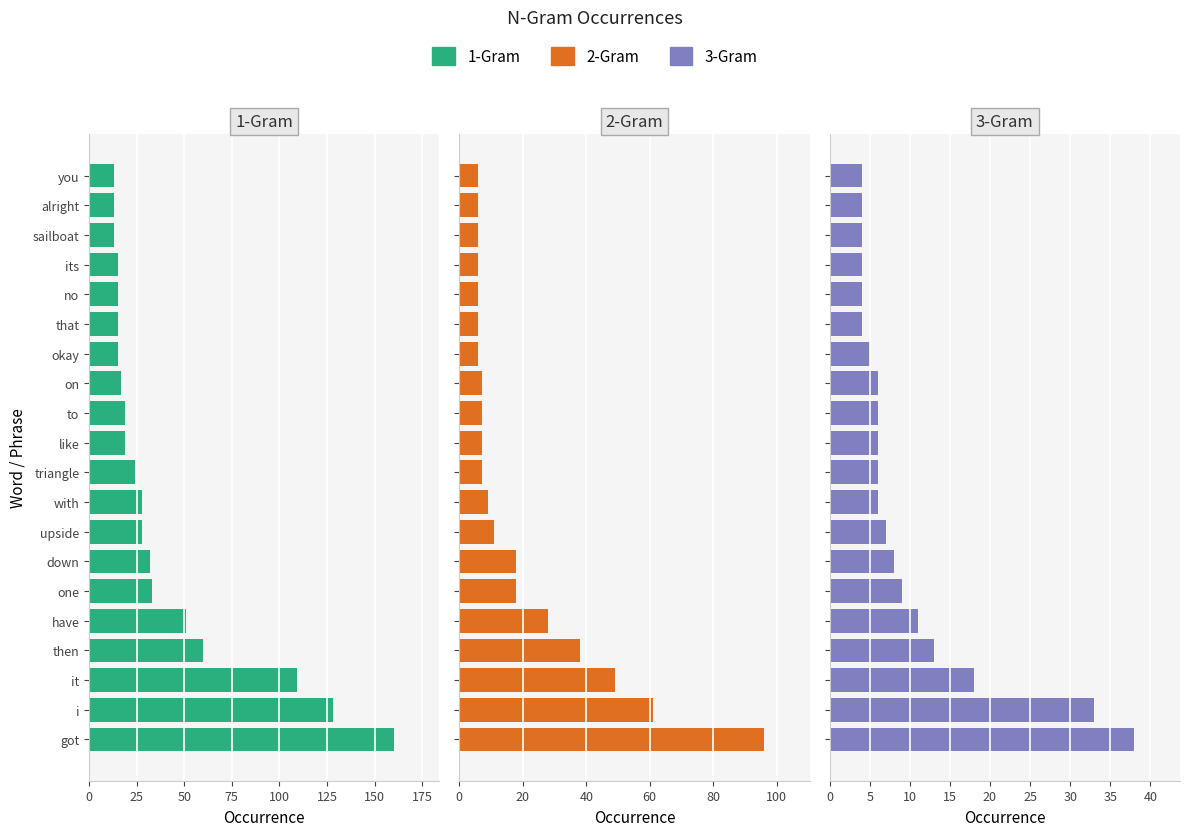

How many data points in 3-Gram are less than 6?

7